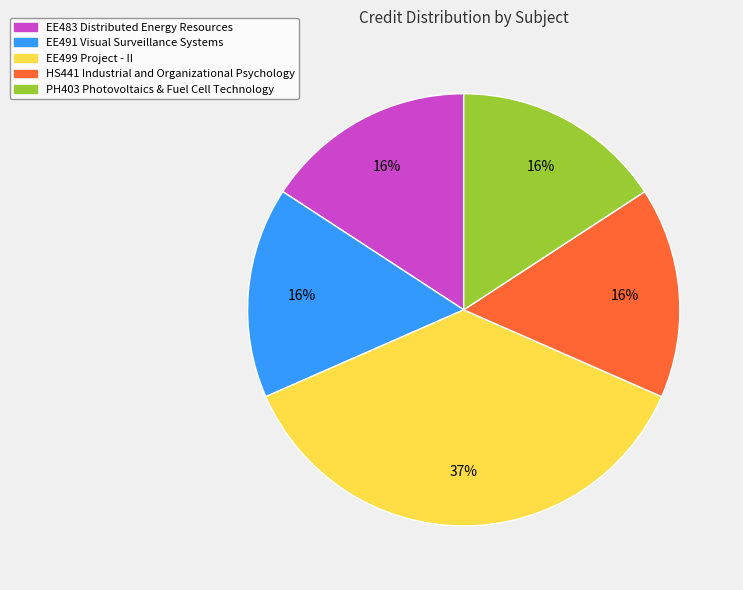

To the nearest percent, what is the difference between the largest and smallest slice percentages?

21%